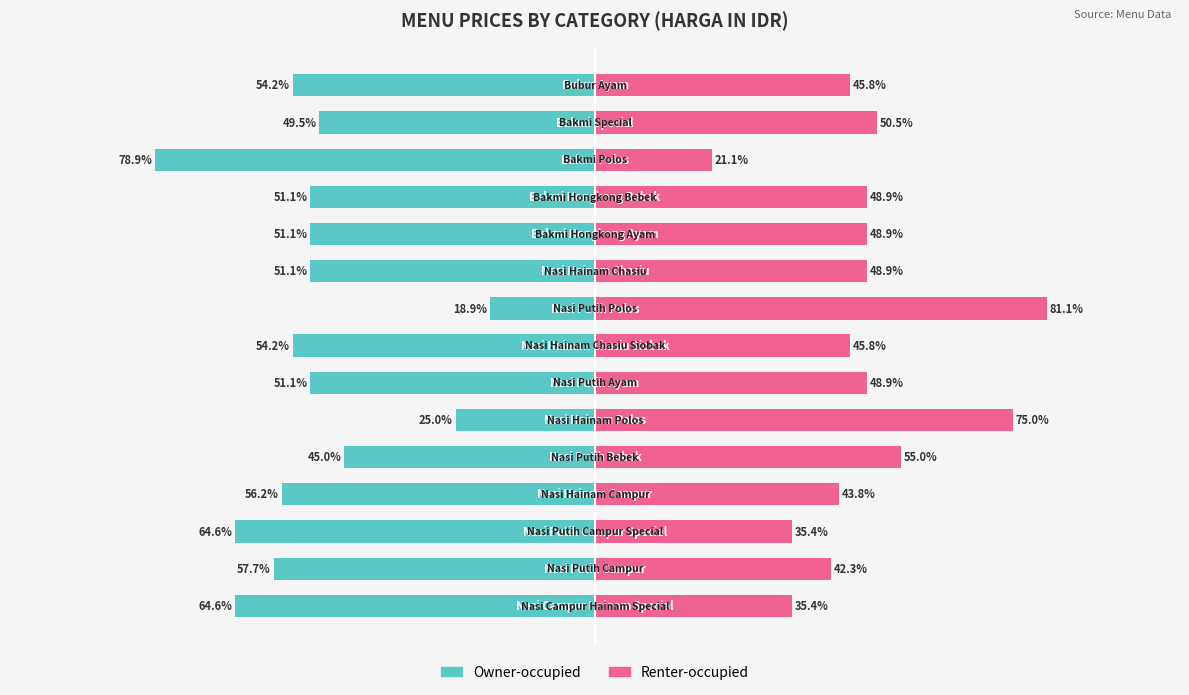

What is the value of the Owner-occupied bar at the 9th from the left?

-18.9